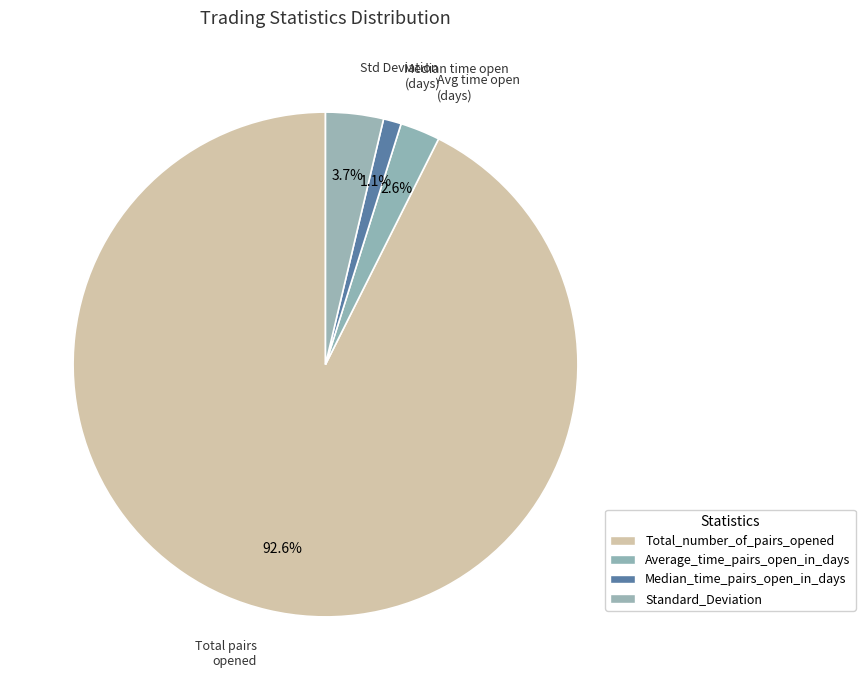

To the nearest percent, what percentage of the pie is Standard_Deviation?

4%